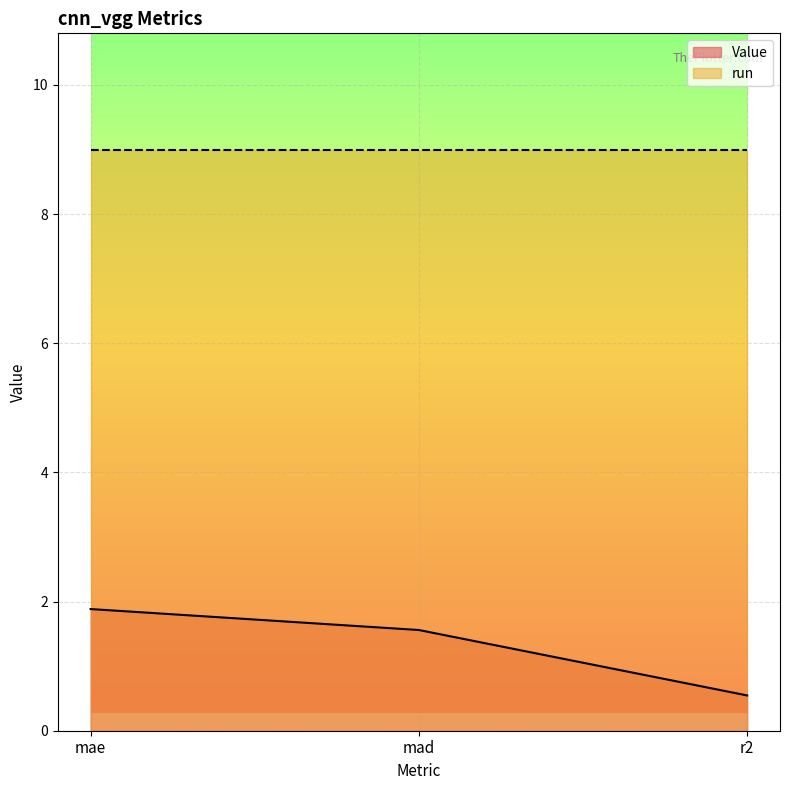

What is the average value?

1.3